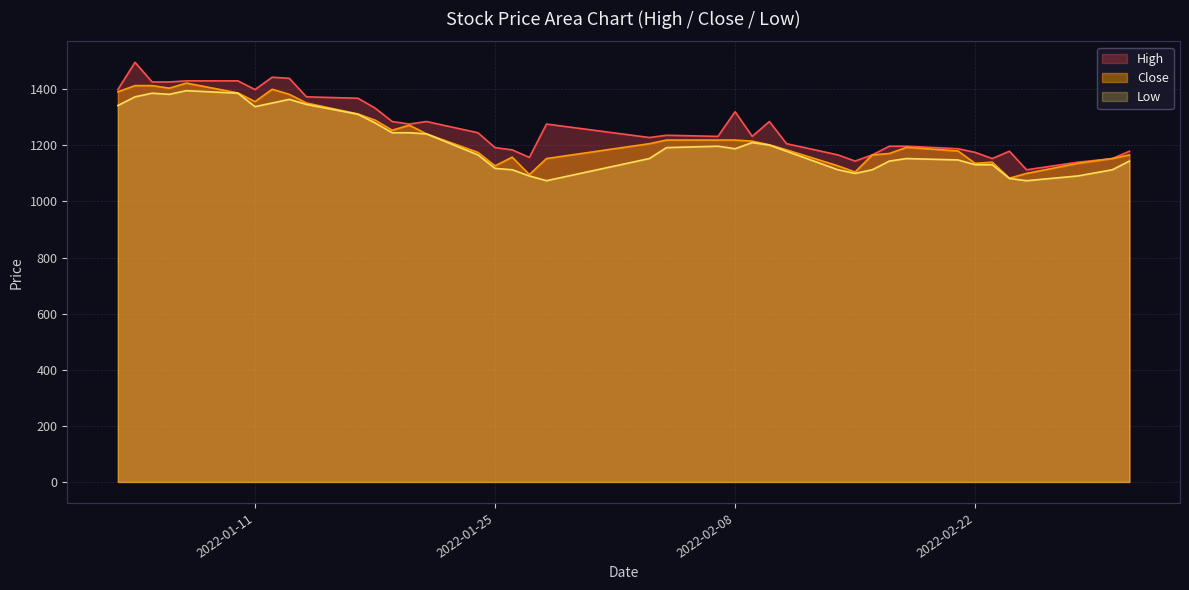

What is the lowest value of the Low series?

1074